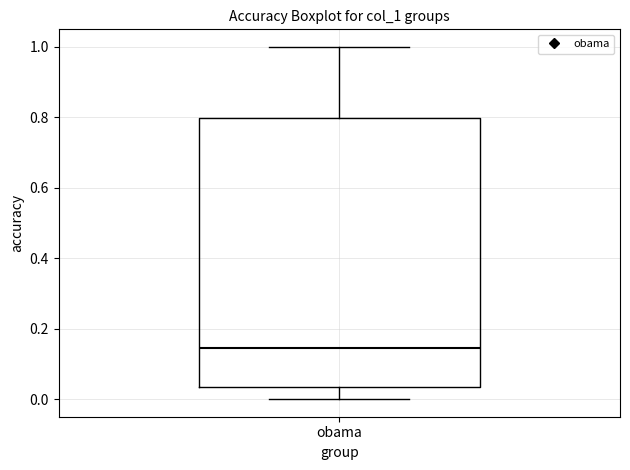

Where does the median line of the box for obama sit on the y-axis? The values are not printed on the chart, so give them approximately, as read against the axis.

0.14